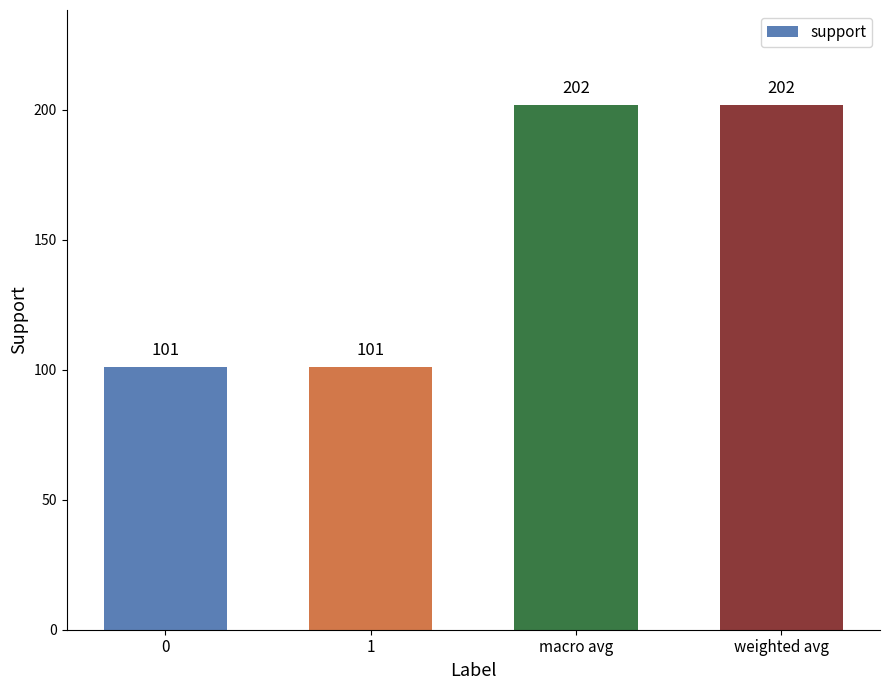

How many bars are there in total?

4